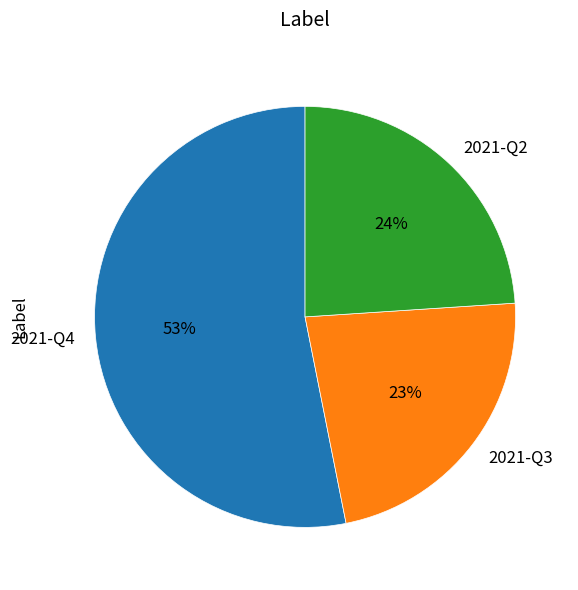

Is it true that 2021-Q2 is 24% of the pie?

True